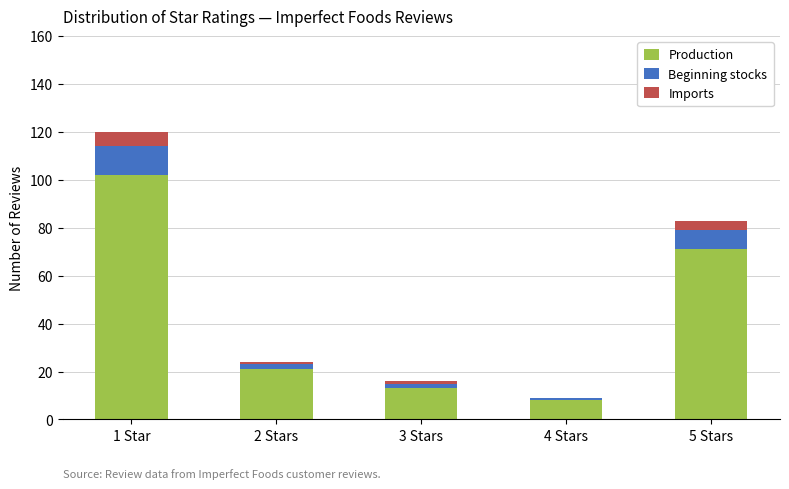

Which category has the highest value in the Production series?

1 Star